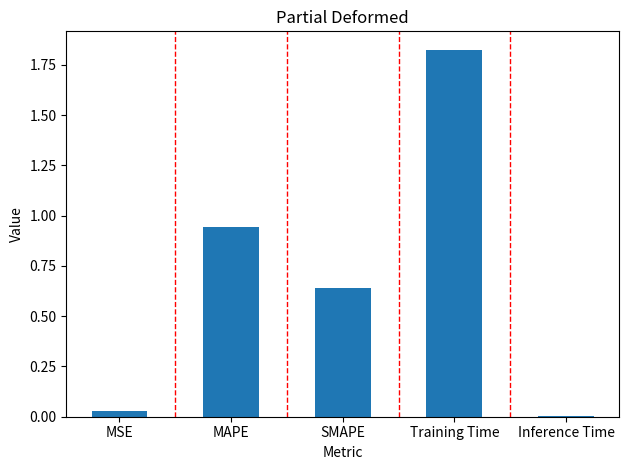

List the labels in order of value, largest first.

Training Time, MAPE, SMAPE, MSE, Inference Time